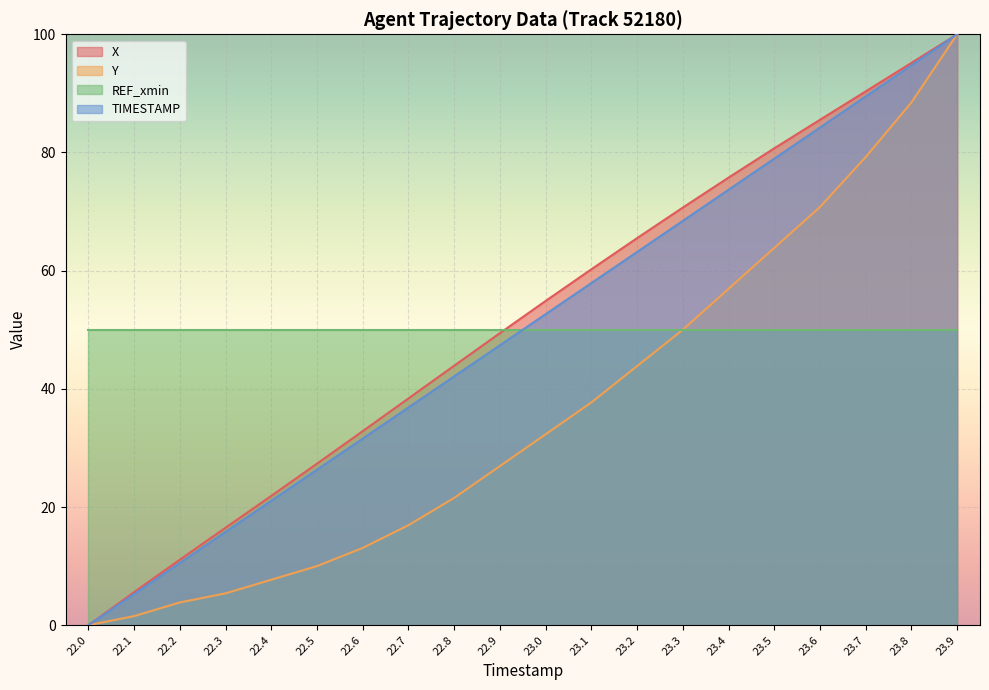

How many values in the Y series exceed 32?

10